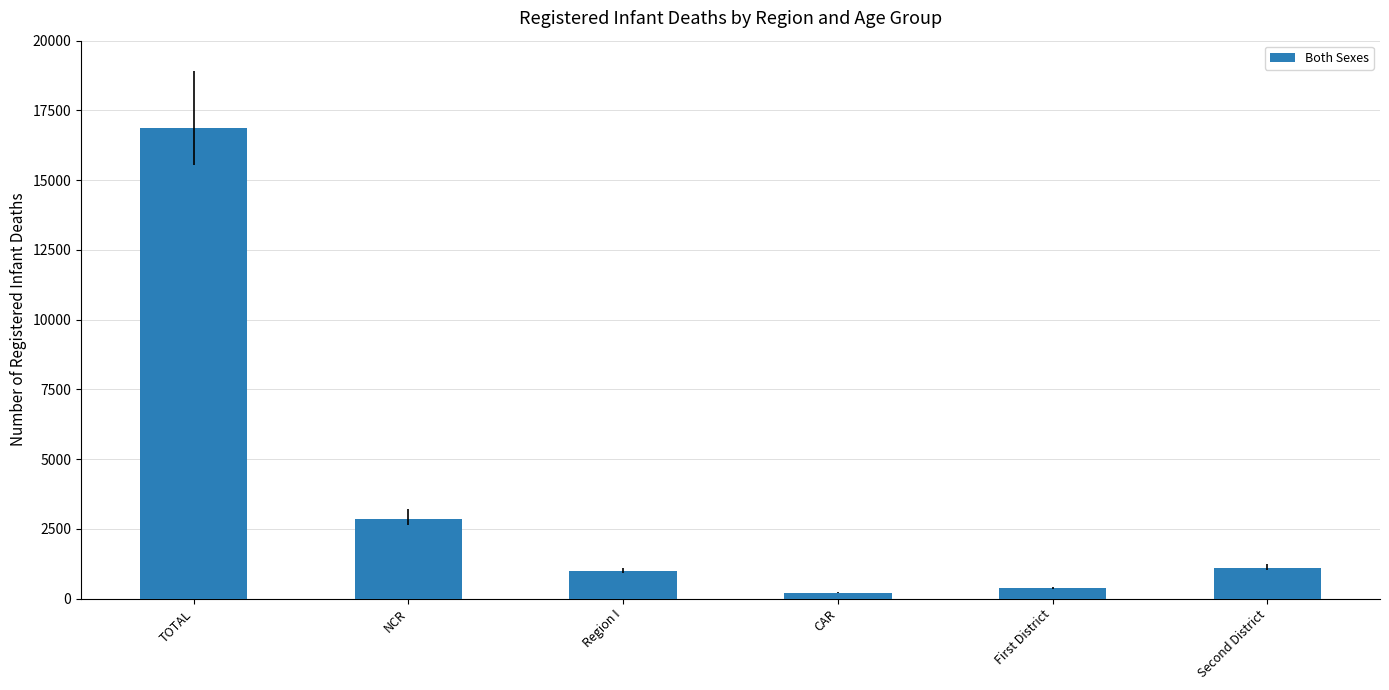

Where is the data nearest to the value 8547?

NCR